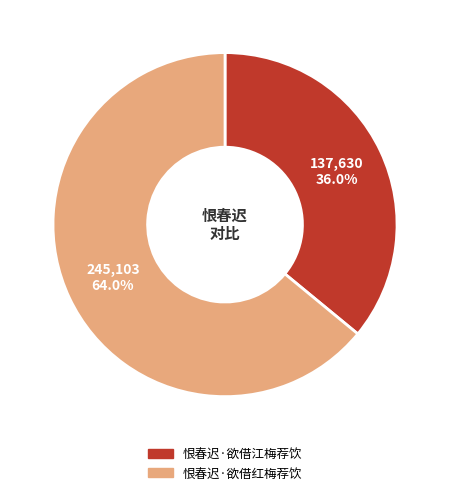

Count the number of slices in the pie.

2